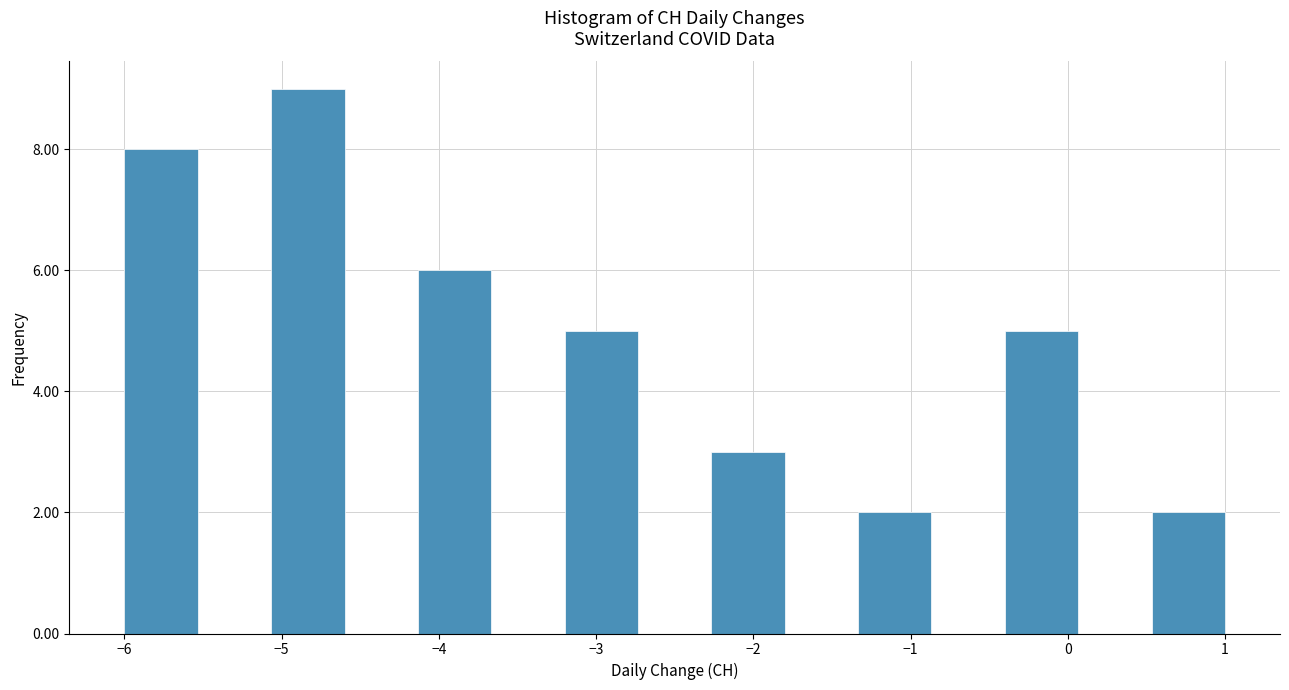

Over which range of the x-axis is the bar tallest?

-5.1 to -4.6